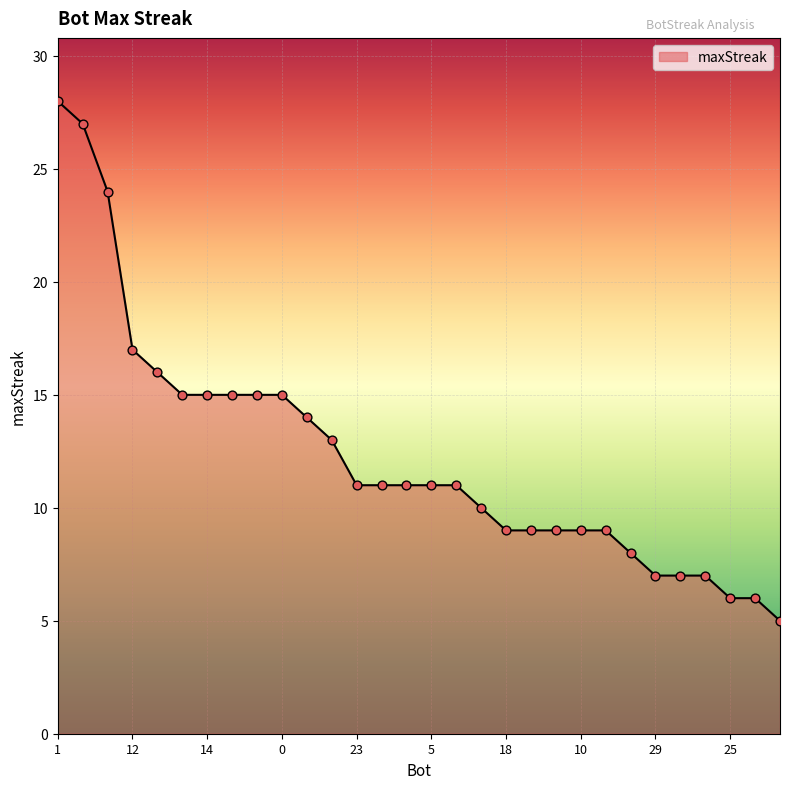

What is the difference between the maximum and minimum values?

23